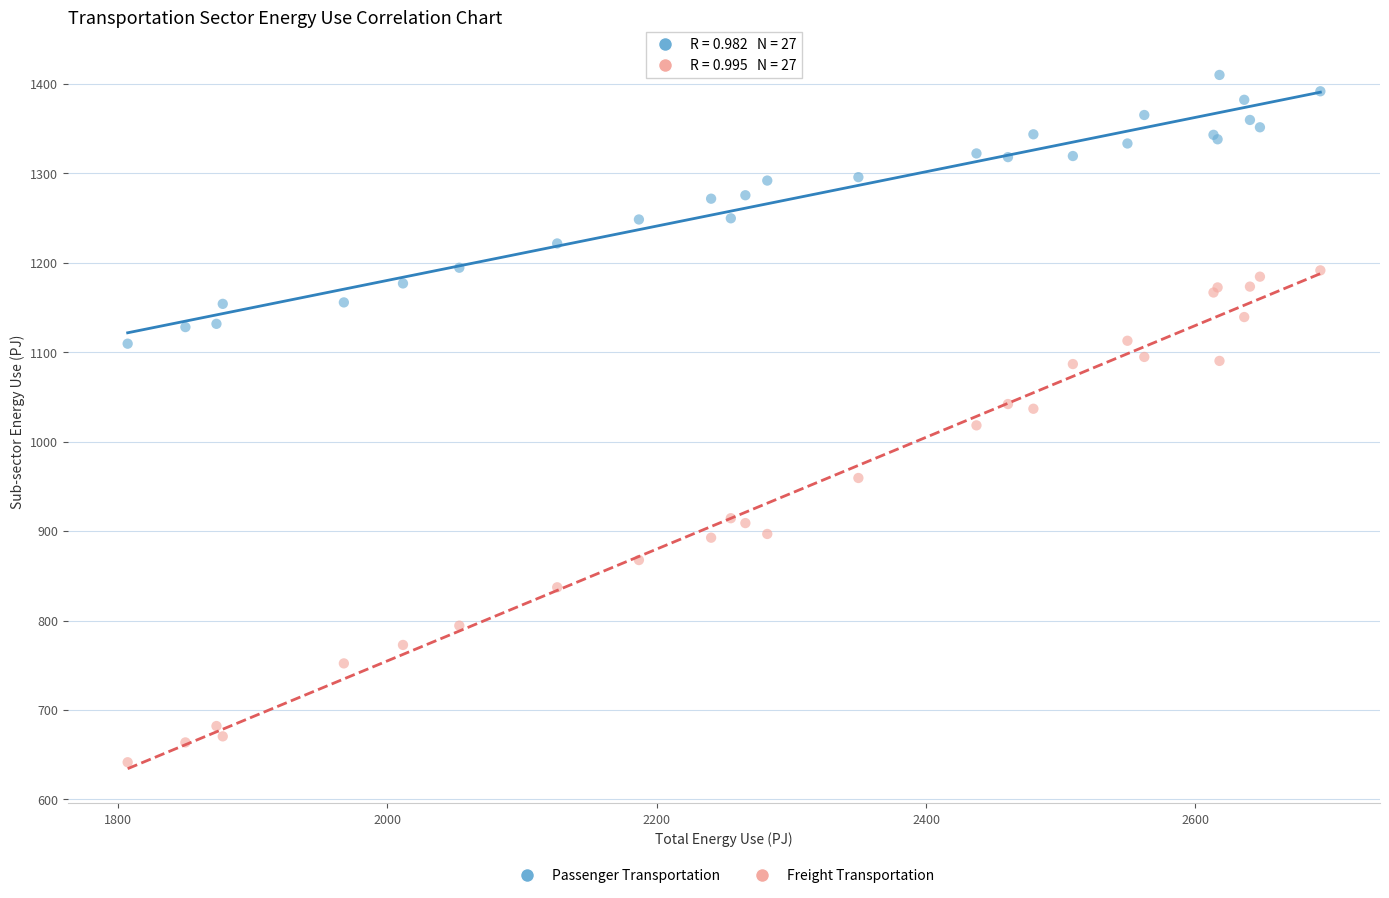

Which series has the widest spread of Y values?

Freight Transportation